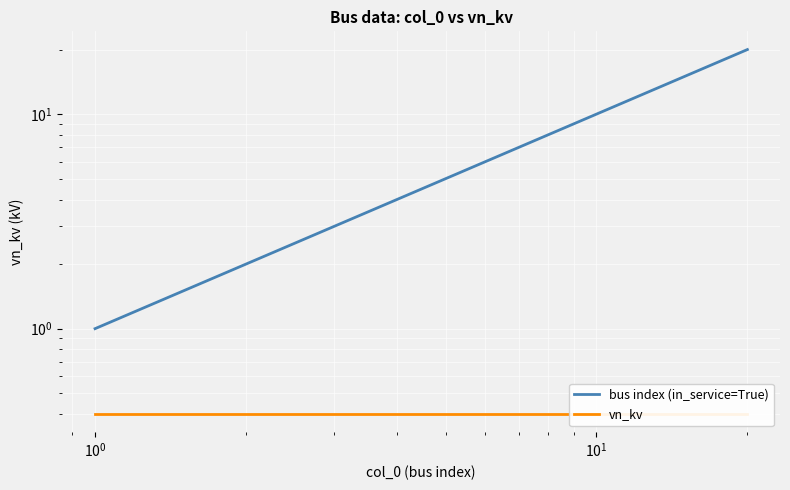

What is the sum of all bus index (in_service=True) values?

210.0